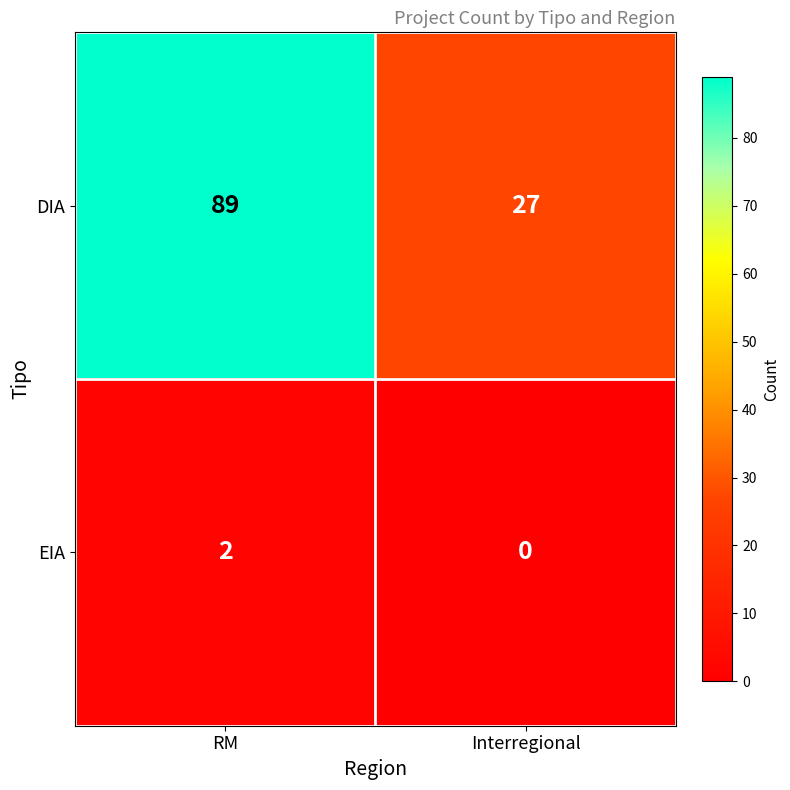

Which series has the widest spread of values?

DIA